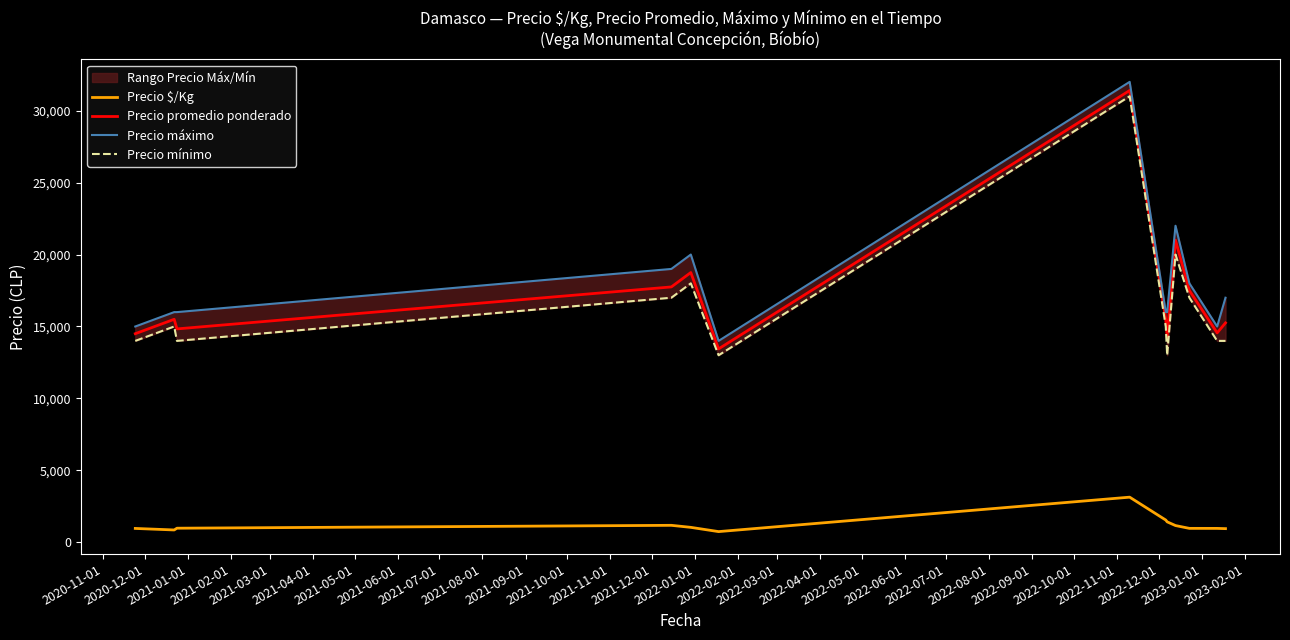

In Precio máximo, how many points are higher than both neighbors (excluding endpoints)?

3